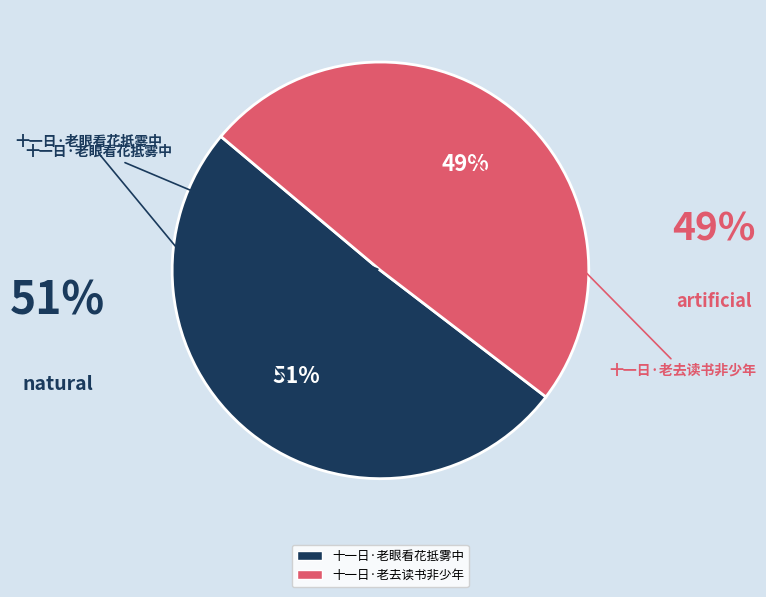

To the nearest percent, what is the combined percentage of 十一日·老去读书非少年 and 十一日·老眼看花抵雾中?

100%